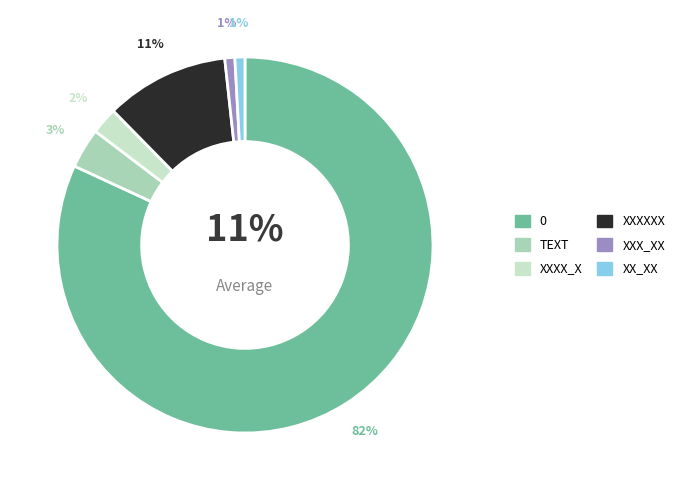

To the nearest percent, what is the average slice percentage?

17%